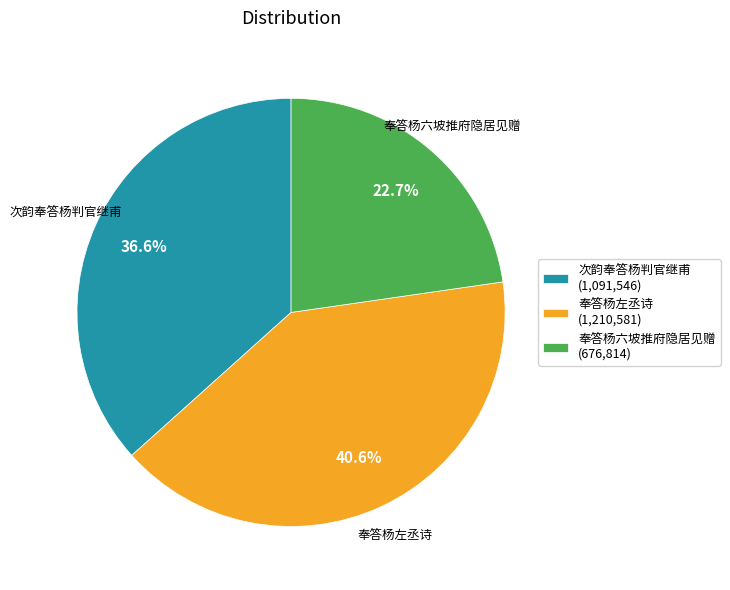

Which has a higher value, 奉答杨左丞诗 or 次韵奉答杨判官继甫?

奉答杨左丞诗